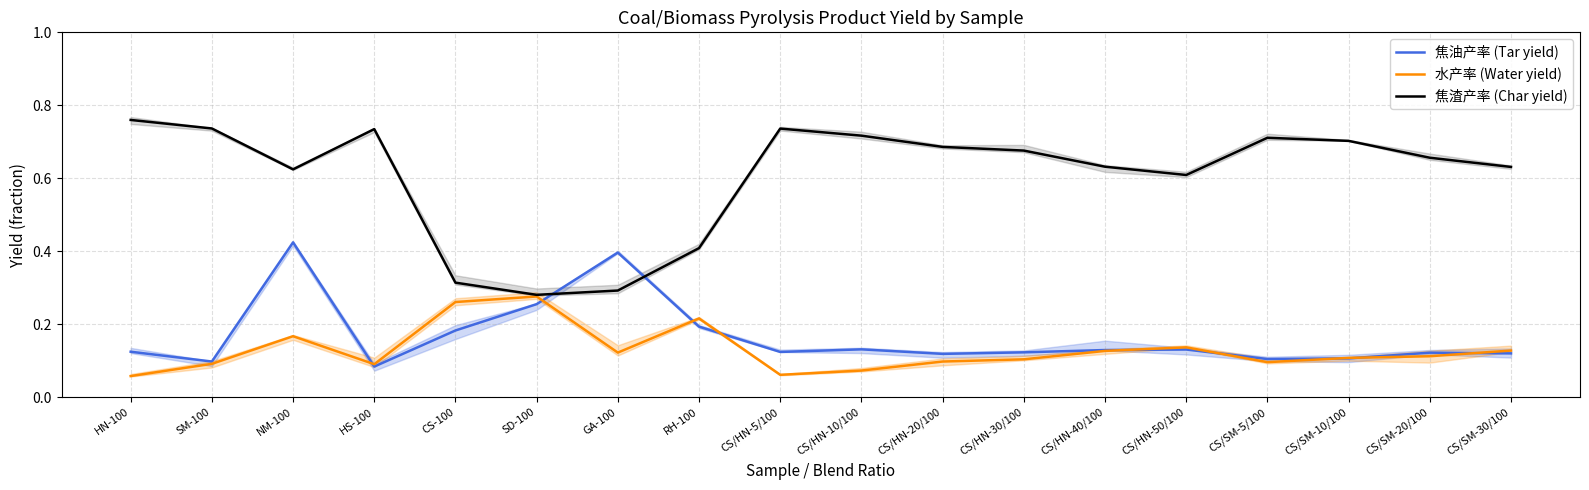

Between GA-100 and CS/HN-5/100, which series saw the biggest shift?

焦渣产率 (Char yield)